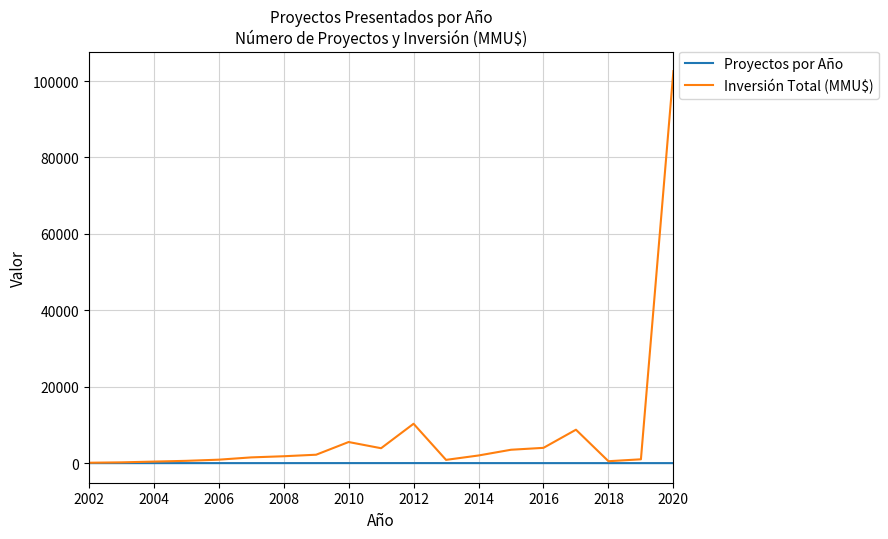

Which series has the widest spread of values?

Inversión Total (MMU$)